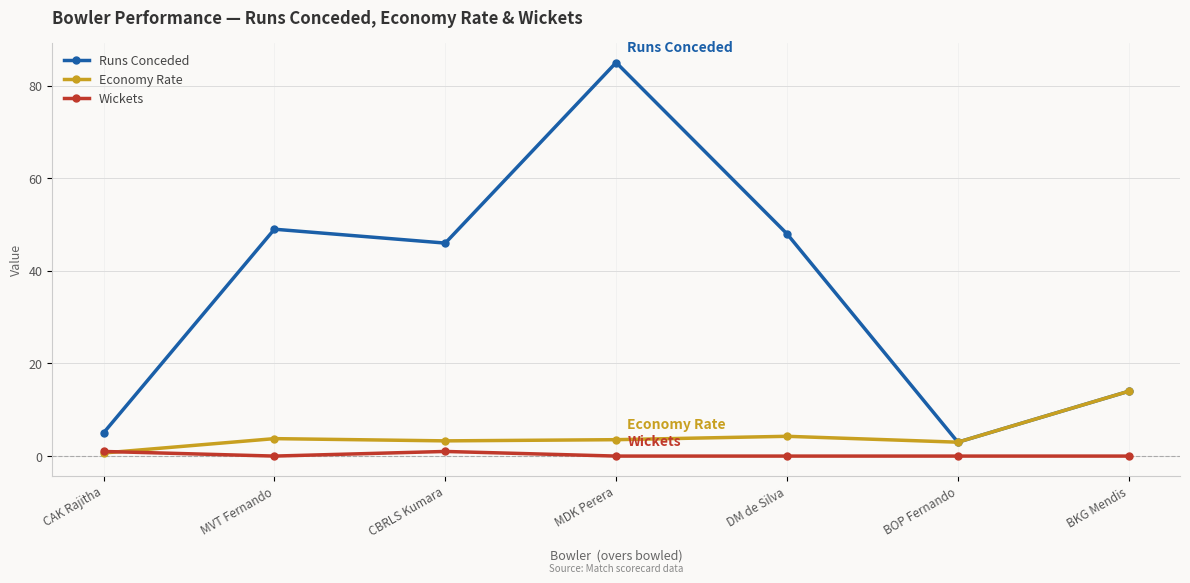

Rank the series at MVT Fernando from lowest to highest value.

Wickets, Economy Rate, Runs Conceded